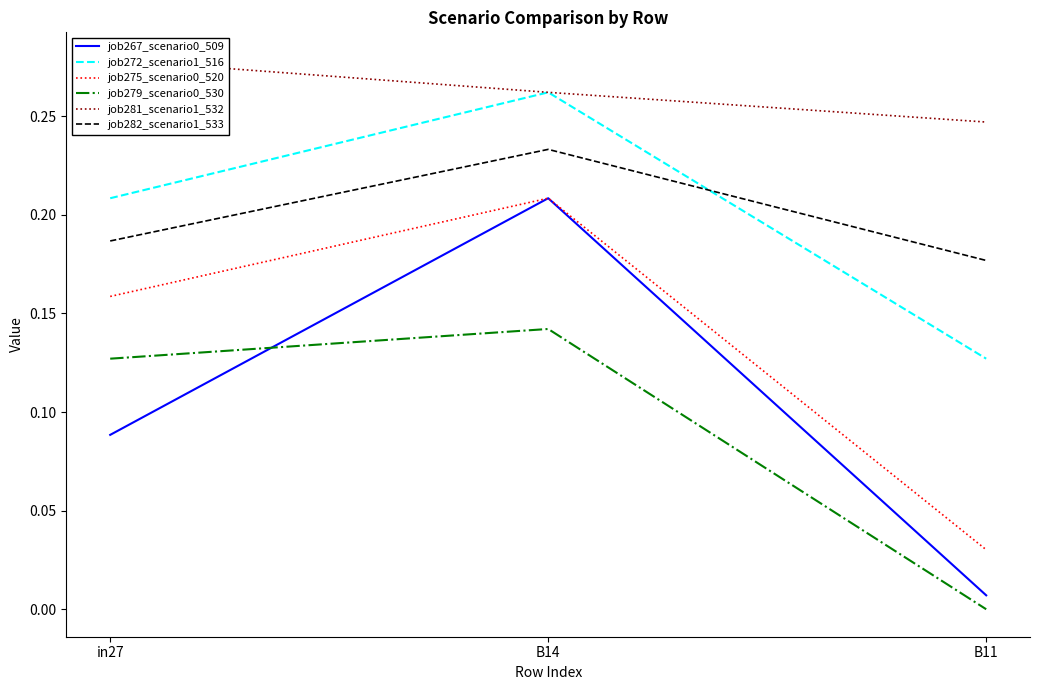

What is the difference between the job279_scenario0_530 values at B11 and in27?

0.1